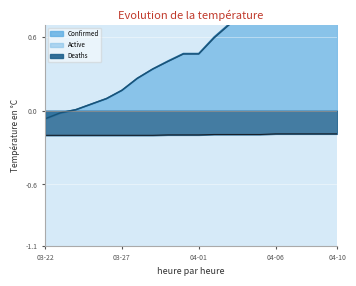

Reading right to left, what are all the values shown in this chart?

Confirmed: 04-10=1.5	04-09=1.2	04-08=1.2	04-07=1.2	04-06=1.1	04-05=1.0	04-04=0.9	04-03=0.7	04-02=0.6	04-01=0.5	03-31=0.5	03-30=0.4	03-29=0.3	03-28=0.3	03-27=0.2	03-26=0.1	03-25=0.1	03-24=0.0	03-23=-0.0	03-22=-0.1
Deaths: 04-10=-0.2	04-09=-0.2	04-08=-0.2	04-07=-0.2	04-06=-0.2	04-05=-0.2	04-04=-0.2	04-03=-0.2	04-02=-0.2	04-01=-0.2	03-31=-0.2	03-30=-0.2	03-29=-0.2	03-28=-0.2	03-27=-0.2	03-26=-0.2	03-25=-0.2	03-24=-0.2	03-23=-0.2	03-22=-0.2
Active: 04-10=1.5	04-09=1.2	04-08=1.2	04-07=1.1	04-06=1.1	04-05=1.0	04-04=0.9	04-03=0.7	04-02=0.6	04-01=0.5	03-31=0.5	03-30=0.4	03-29=0.3	03-28=0.3	03-27=0.2	03-26=0.1	03-25=0.1	03-24=0.0	03-23=-0.0	03-22=-0.1